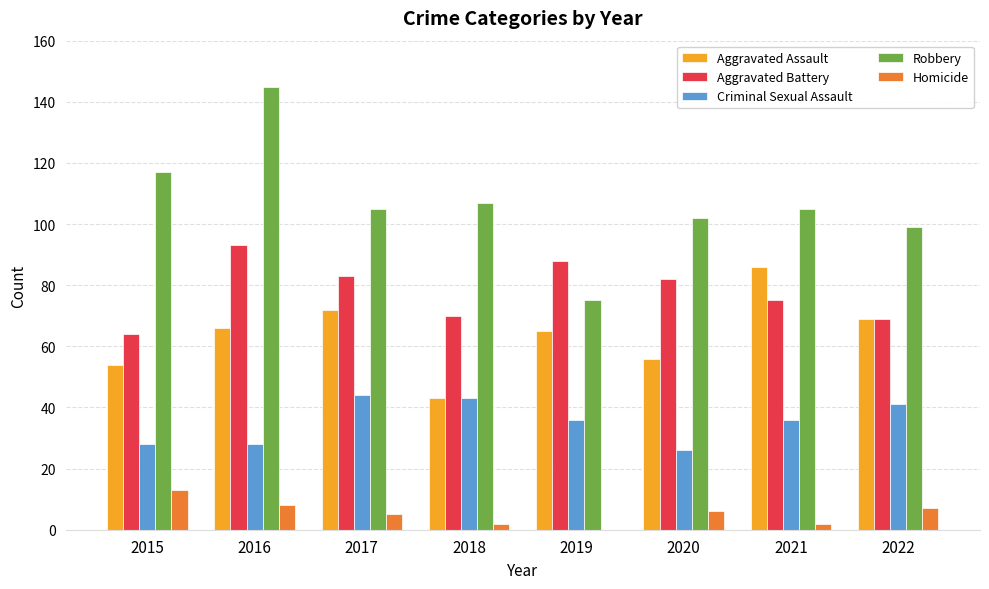

What is the highest value of the Aggravated Battery series?

93